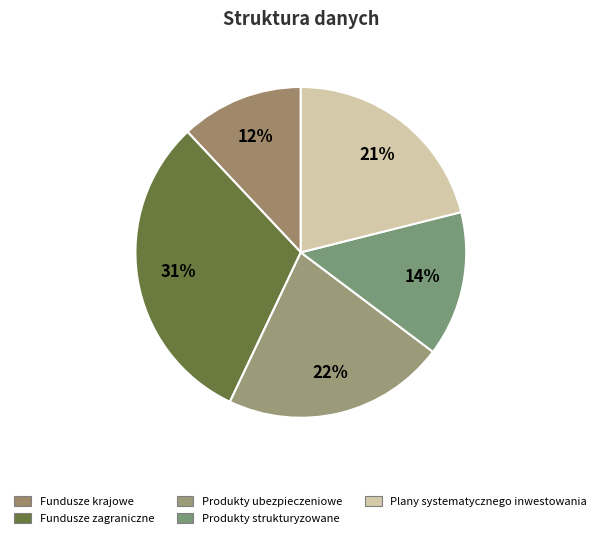

Rank the categories by value from highest to lowest.

Fundusze zagraniczne, Produkty ubezpieczeniowe, Plany systematycznego inwestowania, Produkty strukturyzowane, Fundusze krajowe